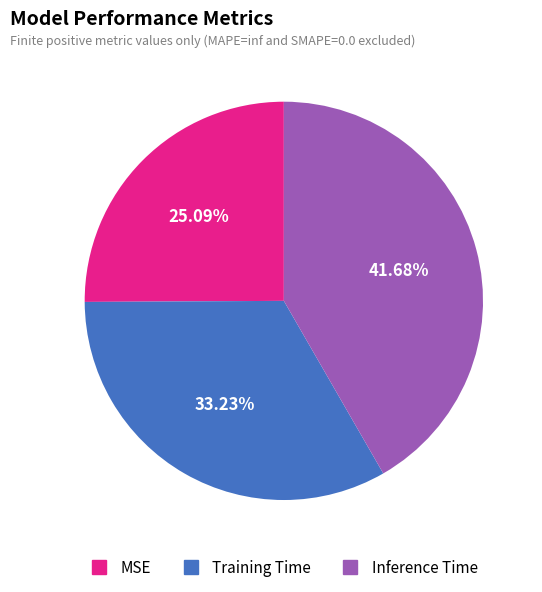

Rank the categories by value from highest to lowest.

Inference Time, Training Time, MSE